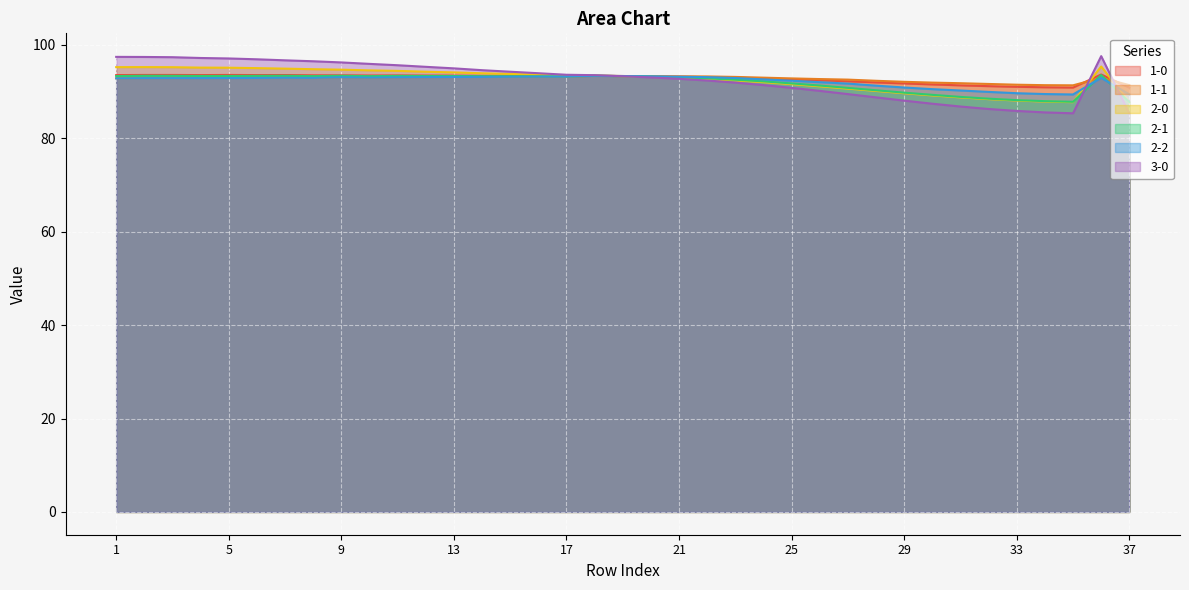

What is the difference between the highest and lowest values at 22?

0.9